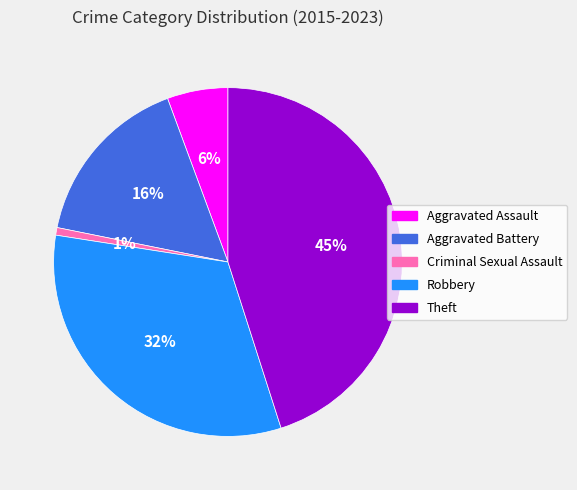

Combined, do Criminal Sexual Assault and Theft account for over 50%?

No